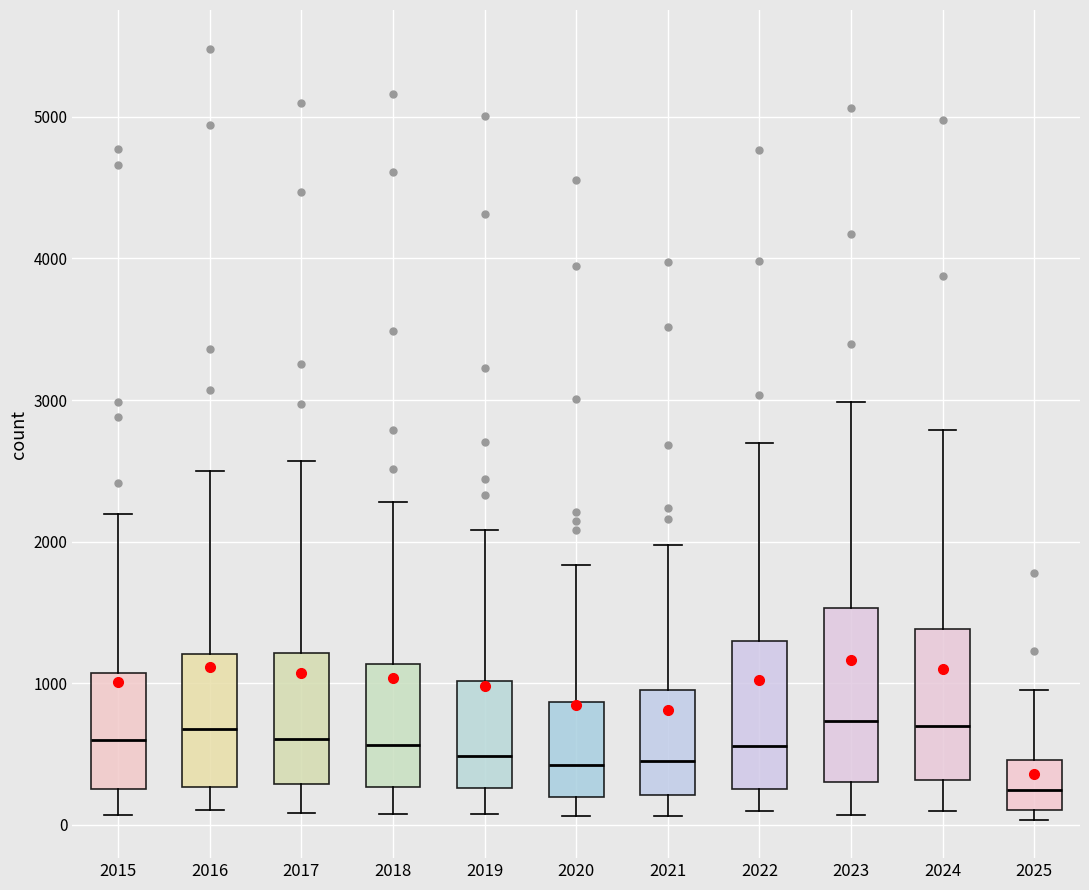

Reading left to right, read every box against the y-axis: the position of its median line, the range the box covers, and the ends of its whiskers. The values are not printed on the chart, so give them approximately, as read against the axis.

2015: median 600, box 300 to 1100, whiskers 100 to 2200
2016: median 700, box 300 to 1200, whiskers 100 to 2500
2017: median 600, box 300 to 1200, whiskers 100 to 2600
2018: median 600, box 300 to 1100, whiskers 100 to 2300
2019: median 500, box 300 to 1000, whiskers 100 to 2100
2020: median 400, box 200 to 900, whiskers 100 to 1800
2021: median 500, box 200 to 900, whiskers 100 to 2000
2022: median 600, box 300 to 1300, whiskers 100 to 2700
2023: median 700, box 300 to 1500, whiskers 100 to 3000
2024: median 700, box 300 to 1400, whiskers 100 to 2800
2025: median 200, box 100 to 500, whiskers 0 to 1000